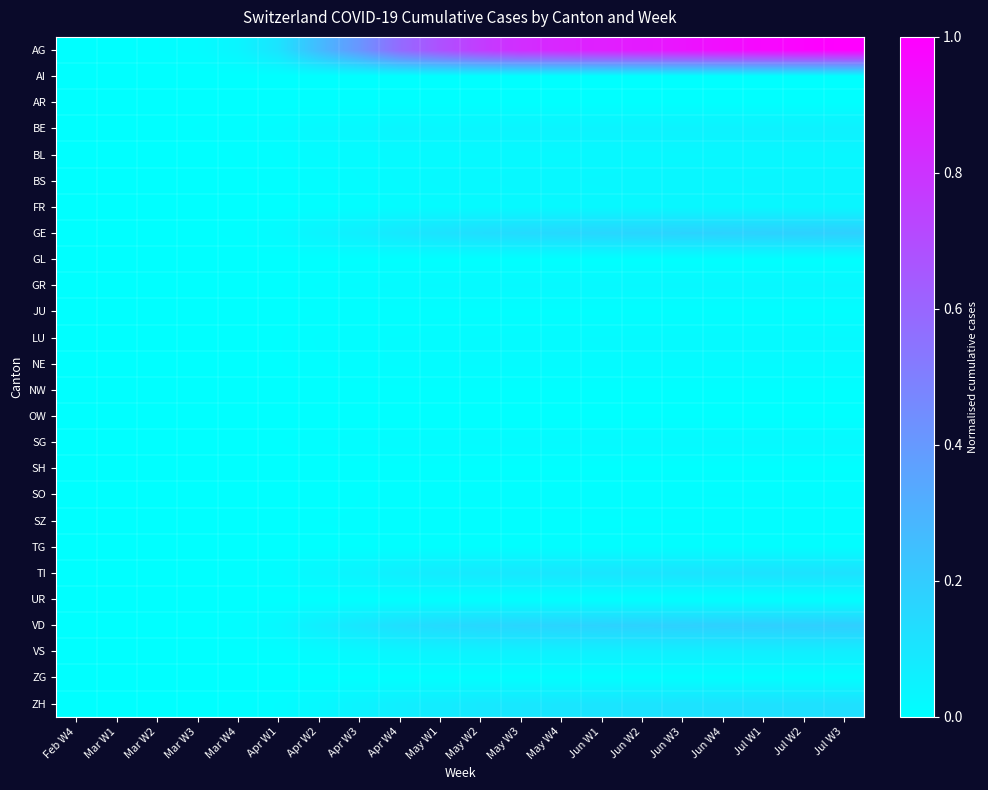

At how many categories does at least one series exceed 0?

19